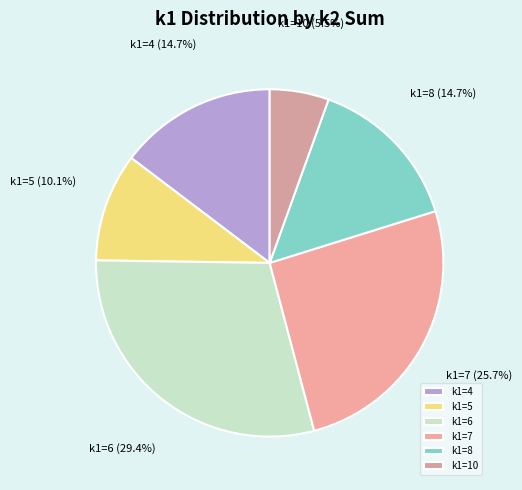

To the nearest percent, what is the difference between the largest and smallest slice percentages?

24%